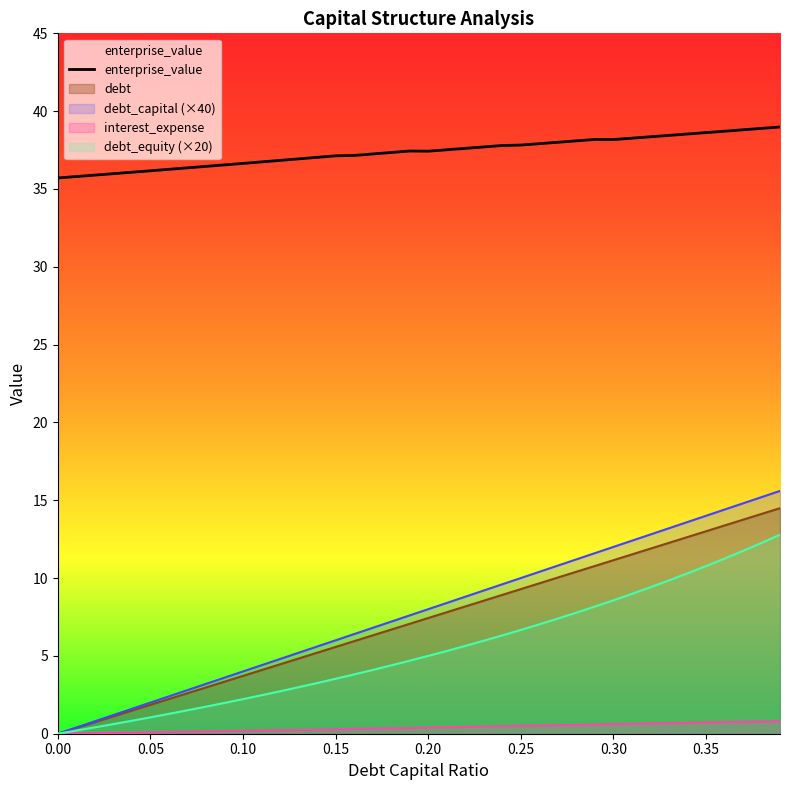

What is the value of the interest_expense point at the 23rd from the left?

0.4